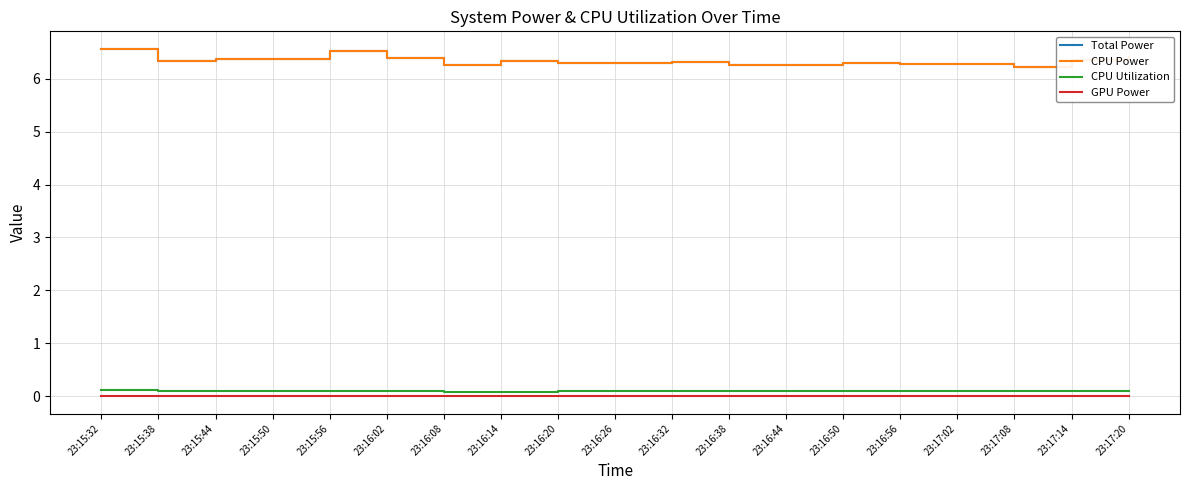

True or false: Total Power and CPU Power intersect in this chart.

False